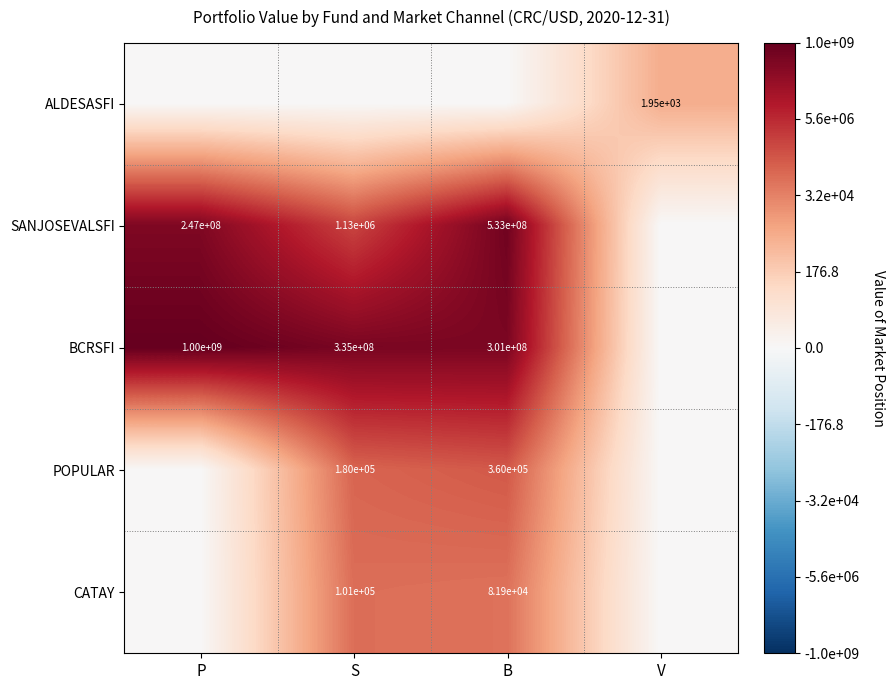

Is it true that POPULAR equals 264608 at S?

False